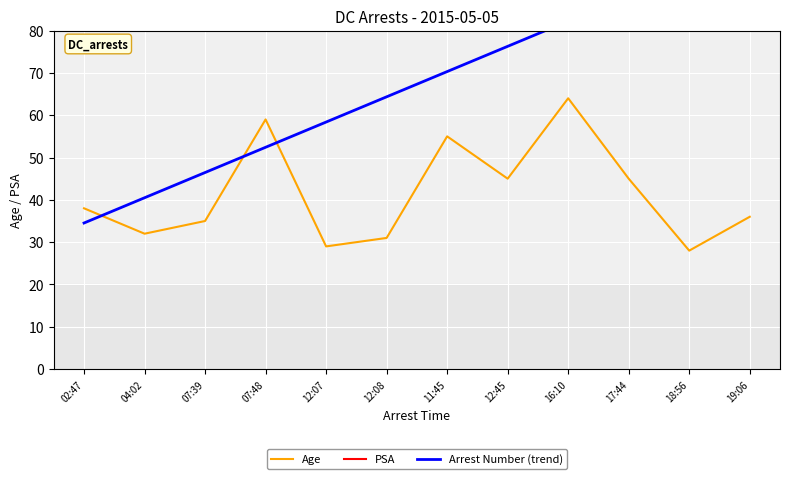

What is the label of the 12th point from the left?

19:06